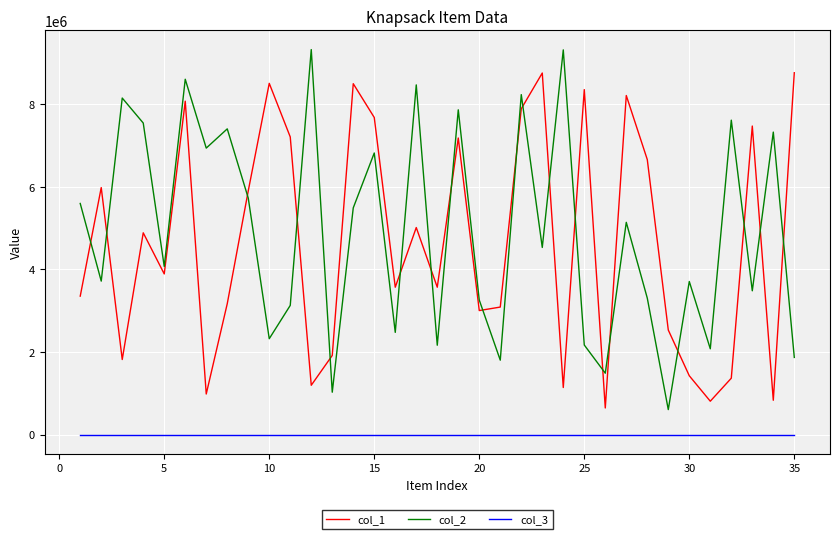

List the series in order of their peak value, lowest first.

col_3, col_1, col_2